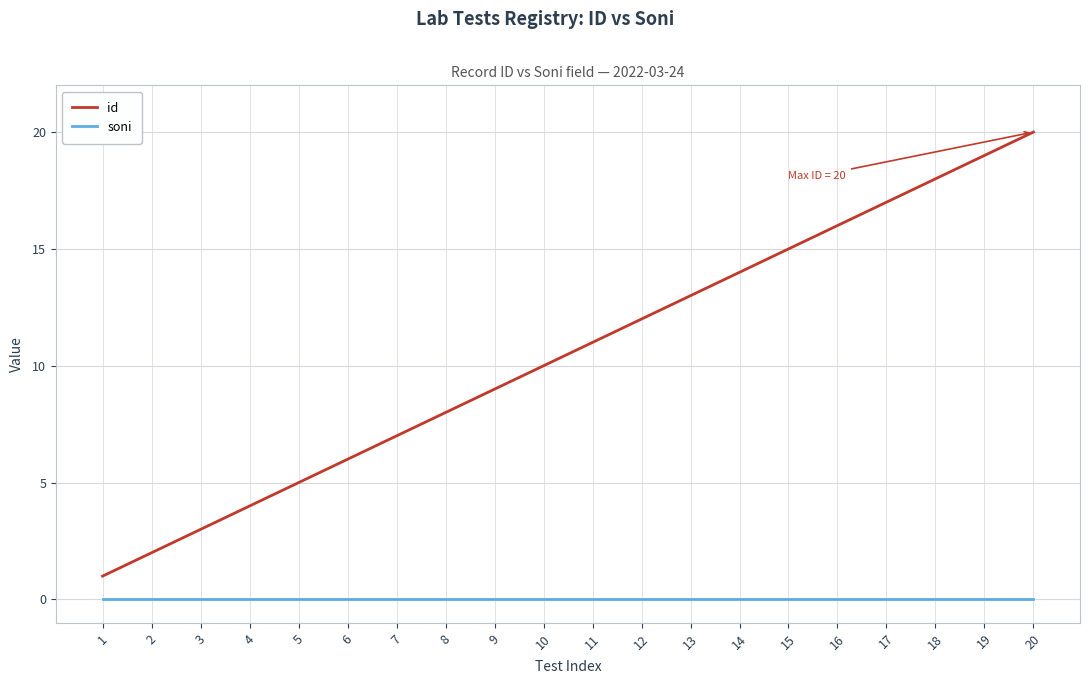

Which series changed the most between 2 and 5?

id